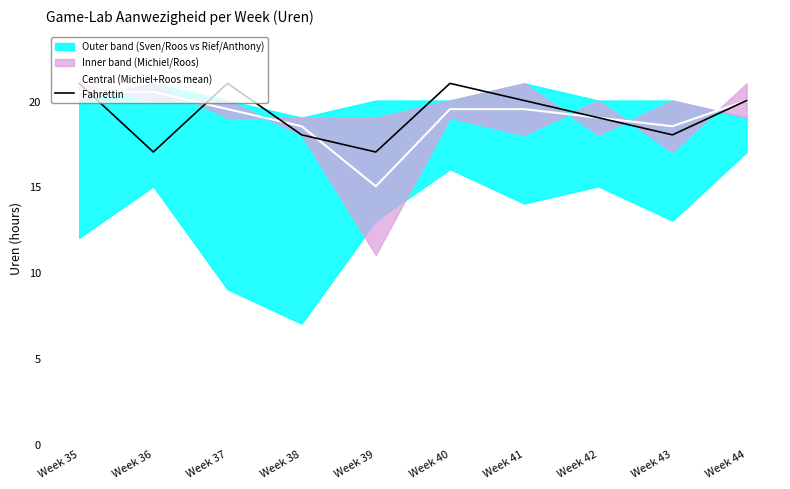

The value of Central (Michiel+Roos mean) at Week 40 is 19.5. True or false?

True